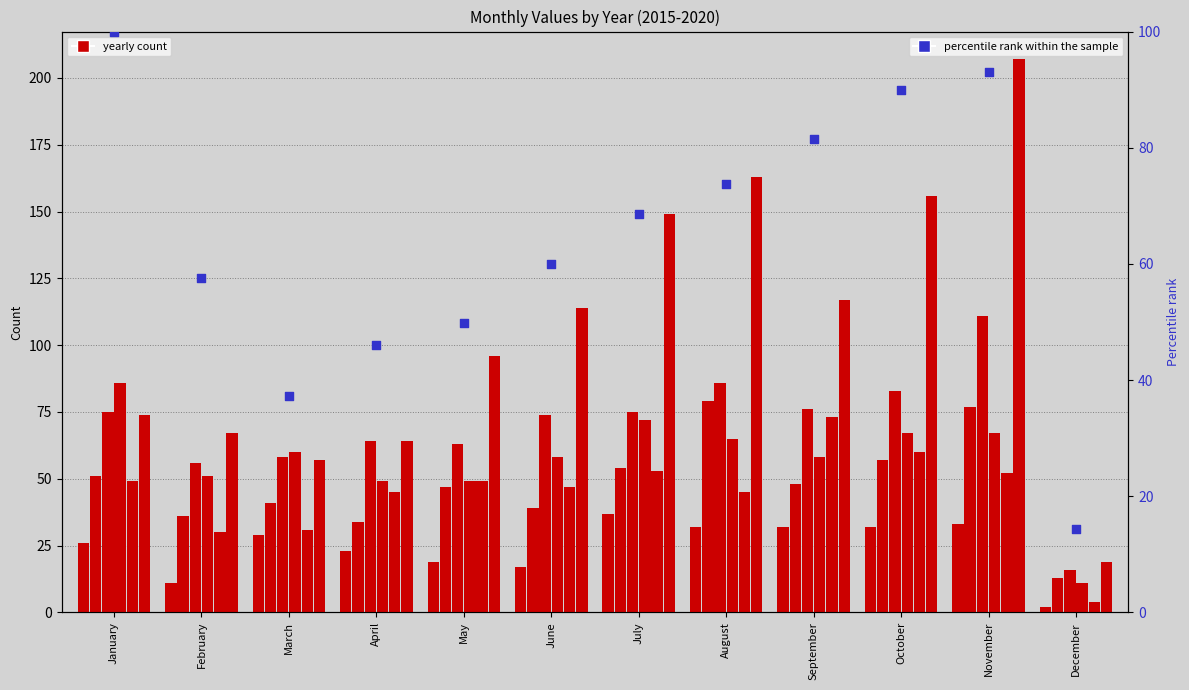

What is the change in value from April to May?

+3.7